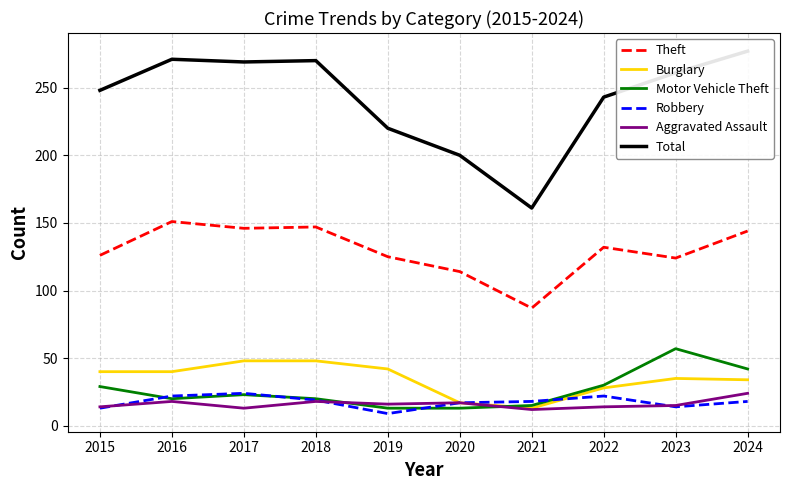

Rank the series at 2022 from highest to lowest value.

Total, Theft, Motor Vehicle Theft, Burglary, Robbery, Aggravated Assault